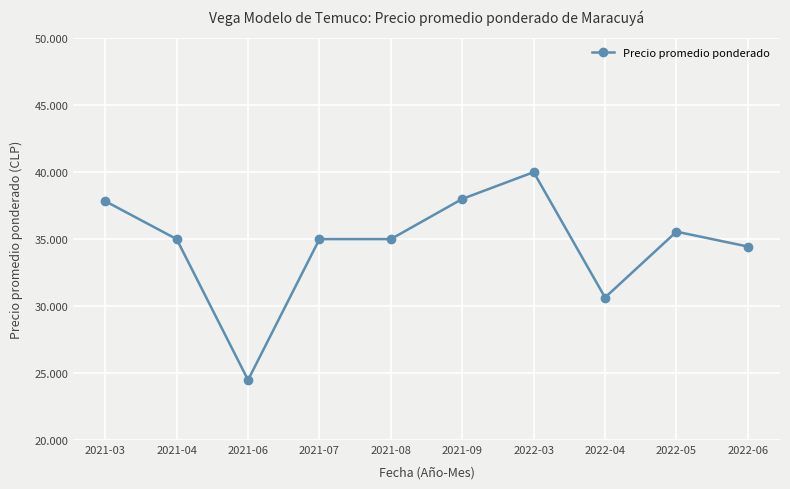

The chart shows a value of 20476 at 2021-09. True or false?

False